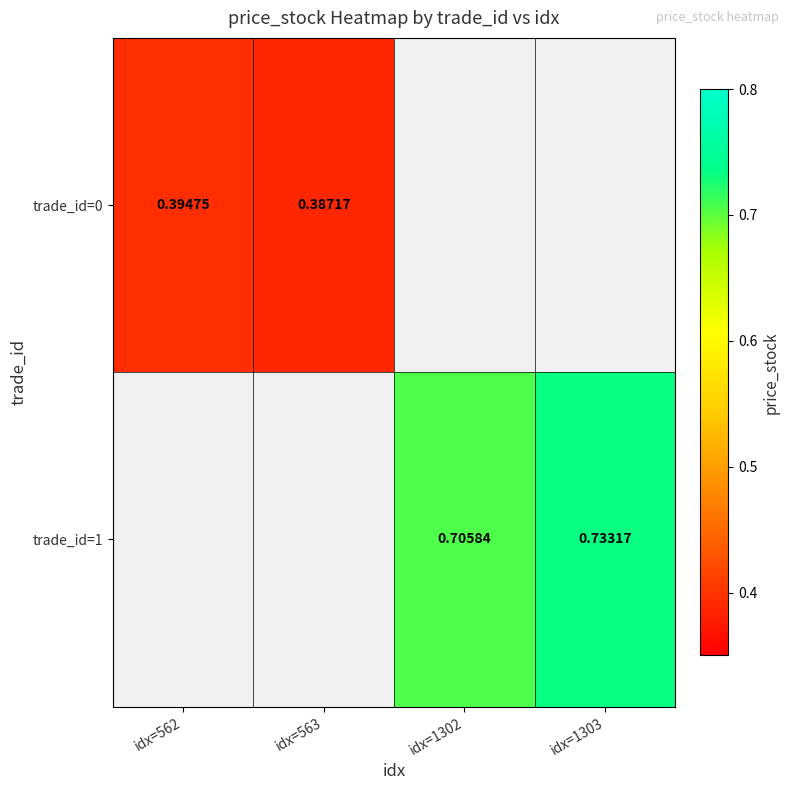

At how many categories does at least one series exceed 0?

4